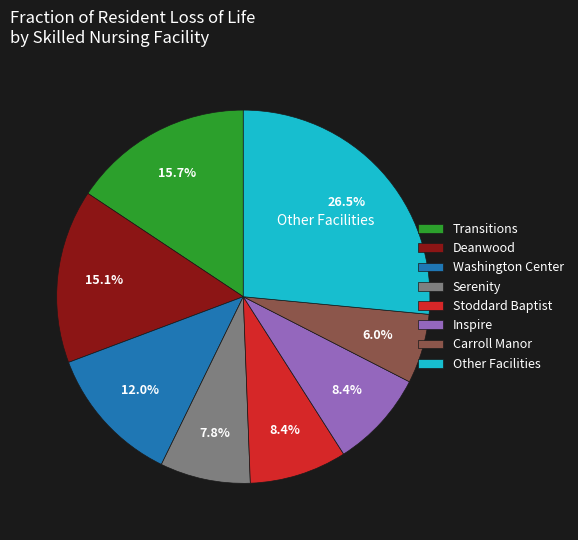

Does any single category account for the majority?

No